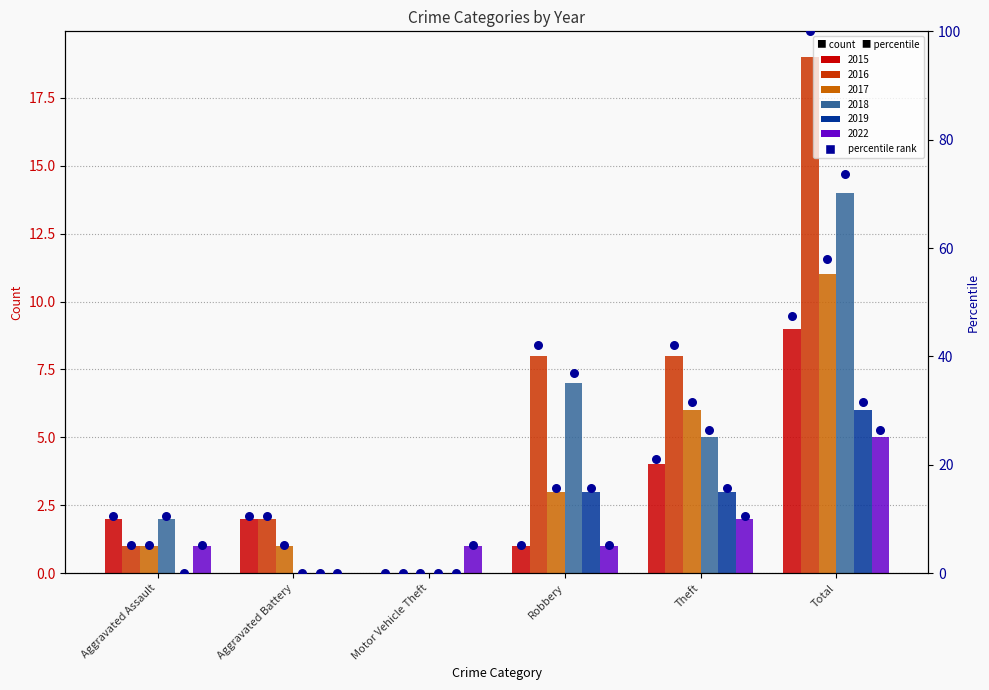

Which has a higher value, Total or Motor Vehicle Theft?

Total